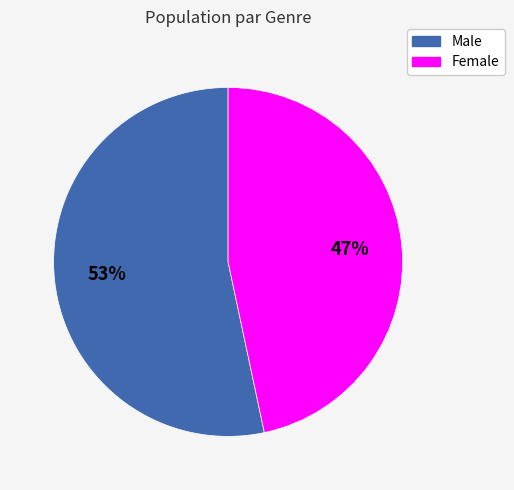

How many slices are in this pie chart?

2